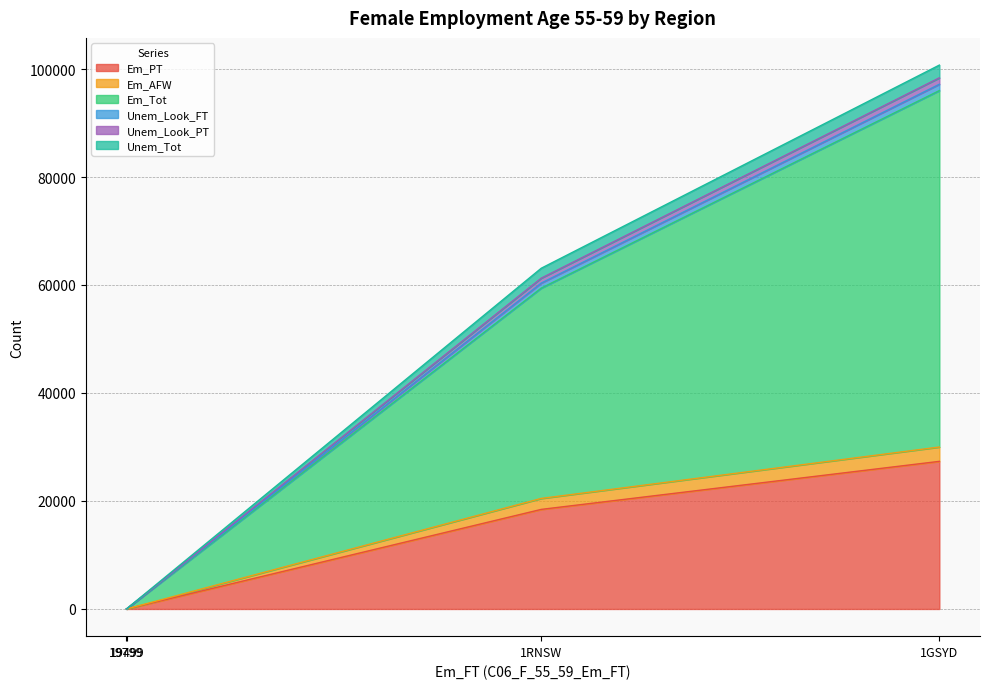

At which label does Em_PT reach its peak?

1GSYD